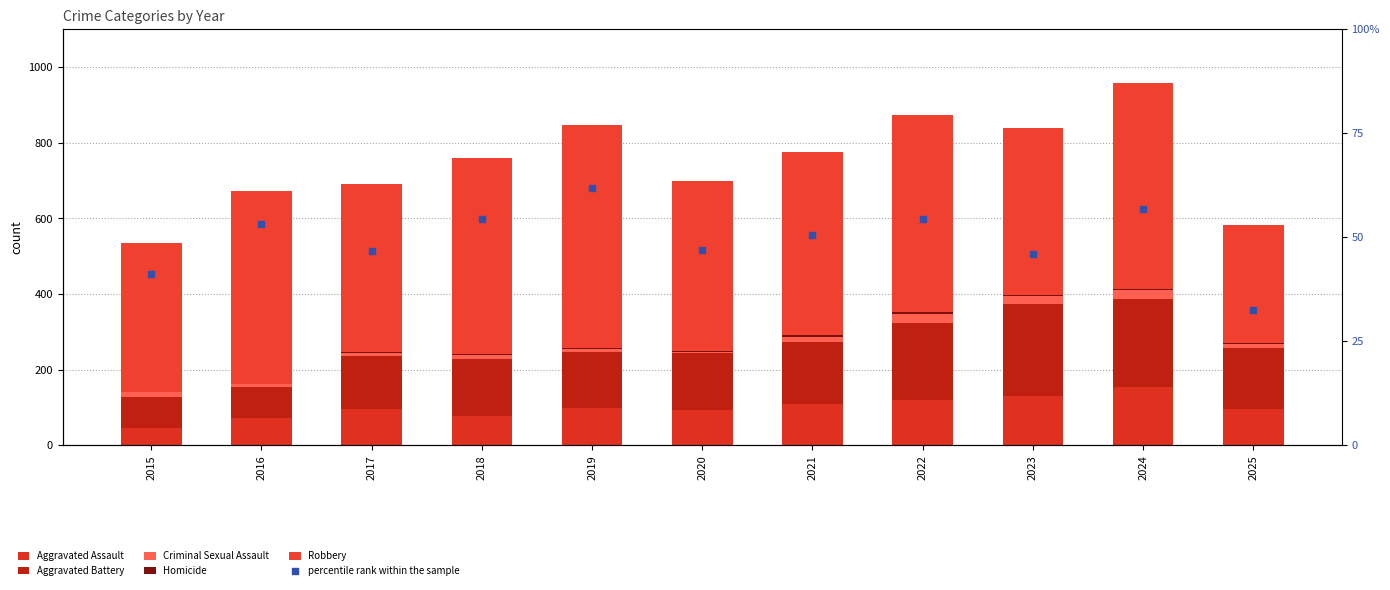

Which series has the largest total across all categories?

Robbery